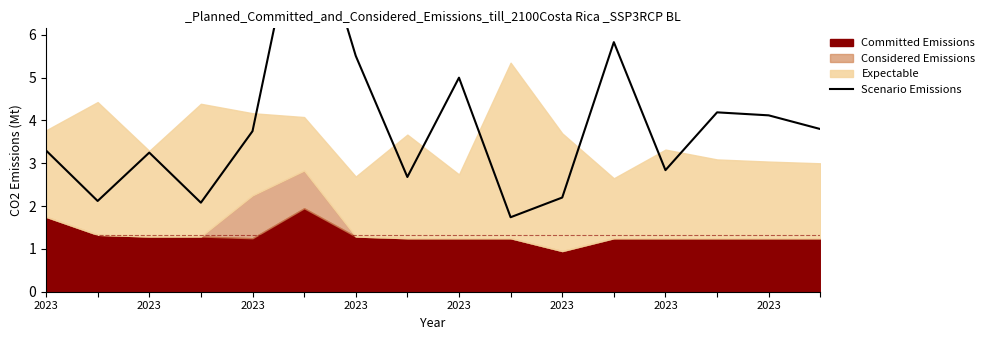

At which label is the value closest to 5?

2023